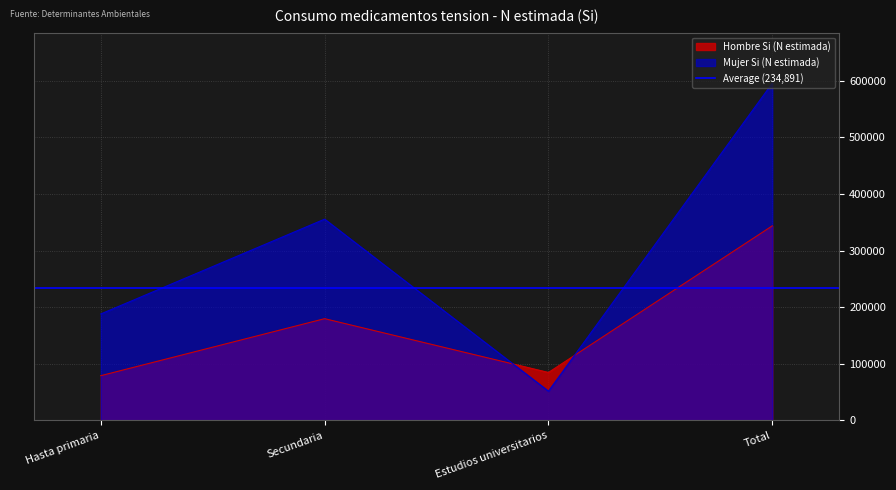

Reading left to right, transcribe all the data shown in this chart.

Hombre Si (N estimada): 79162	179856	84826	343844
Mujer Si (N estimada): 188218	355702	51801	595722